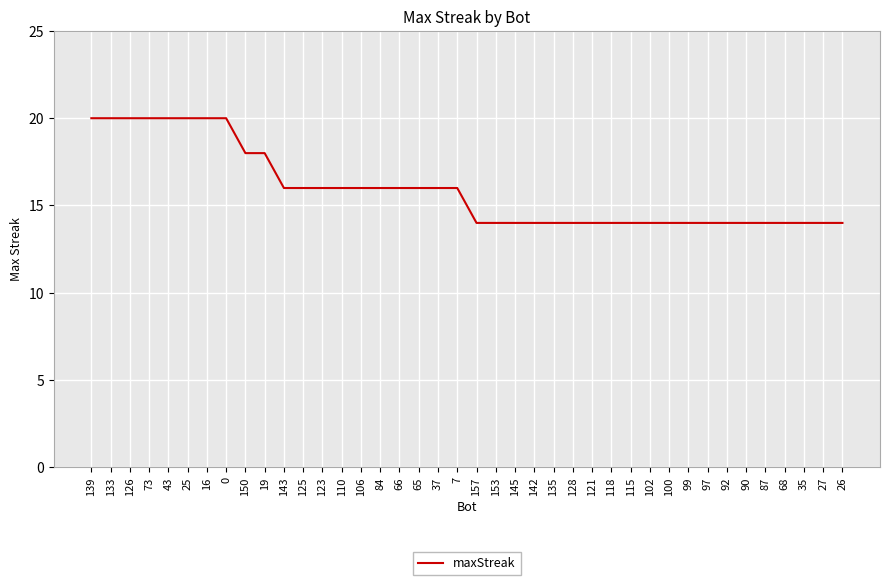

What is the change in value from 65 to 27?

-2